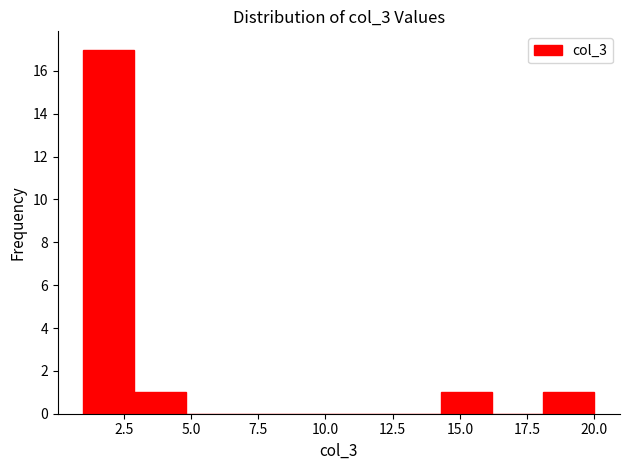

Read against the x-axis, roughly where is the centre of the tallest bar?

2.0